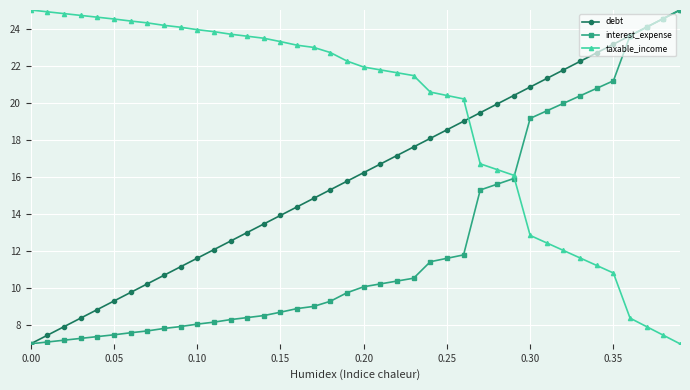

List the series in order of their overall mean, highest first.

taxable_income, debt, interest_expense